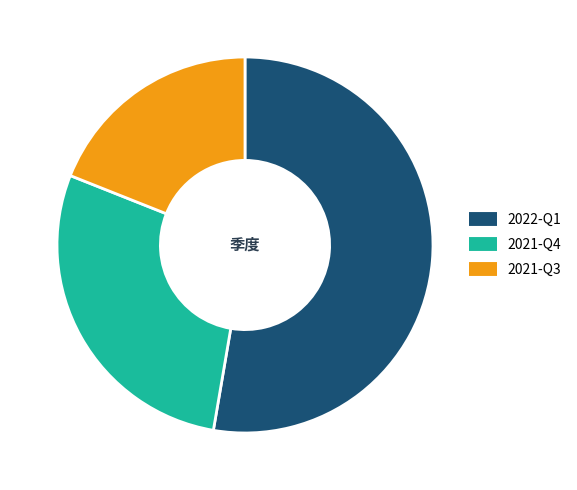

True or false: 2021-Q4 accounts for 28% of the total.

True